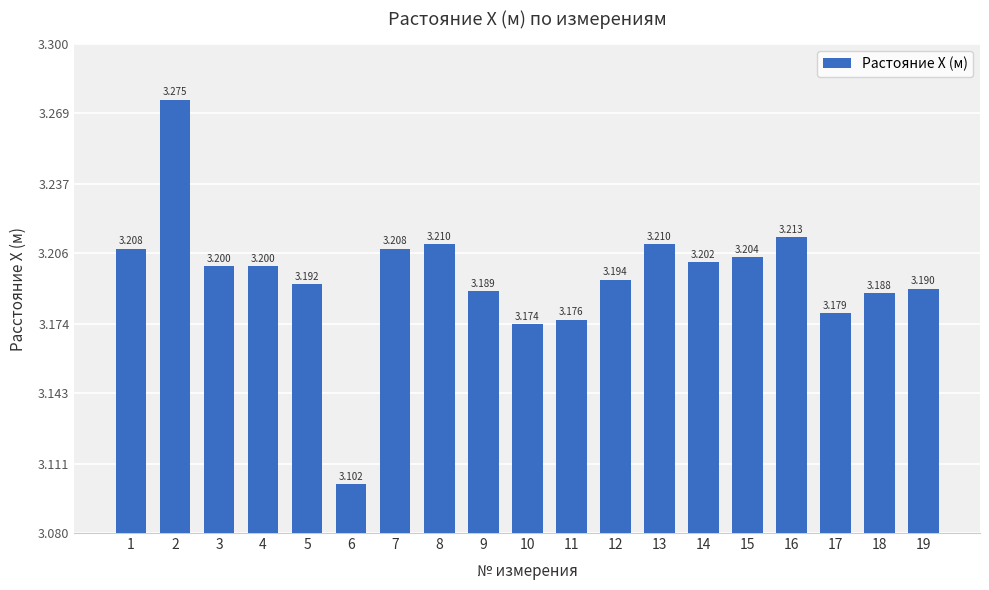

Is it true that the value at 10 is 3.2?

True